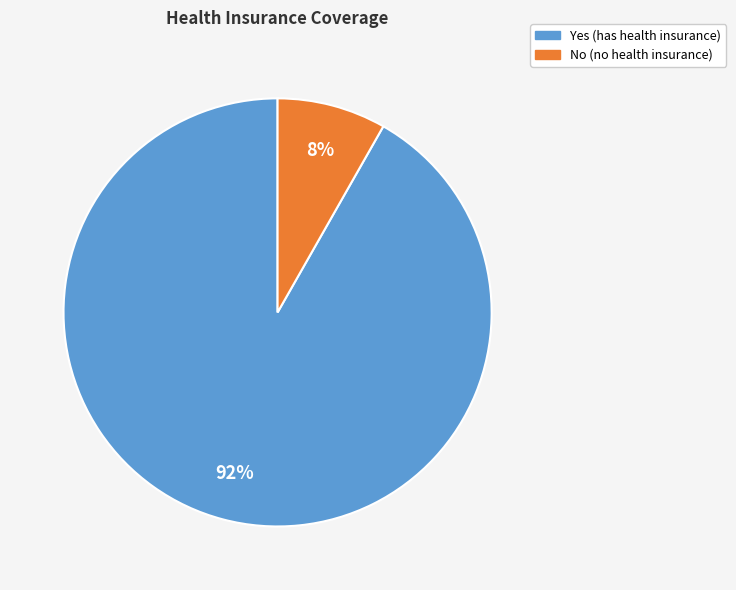

To the nearest percent, what is the difference between the largest and smallest slice percentages?

84%